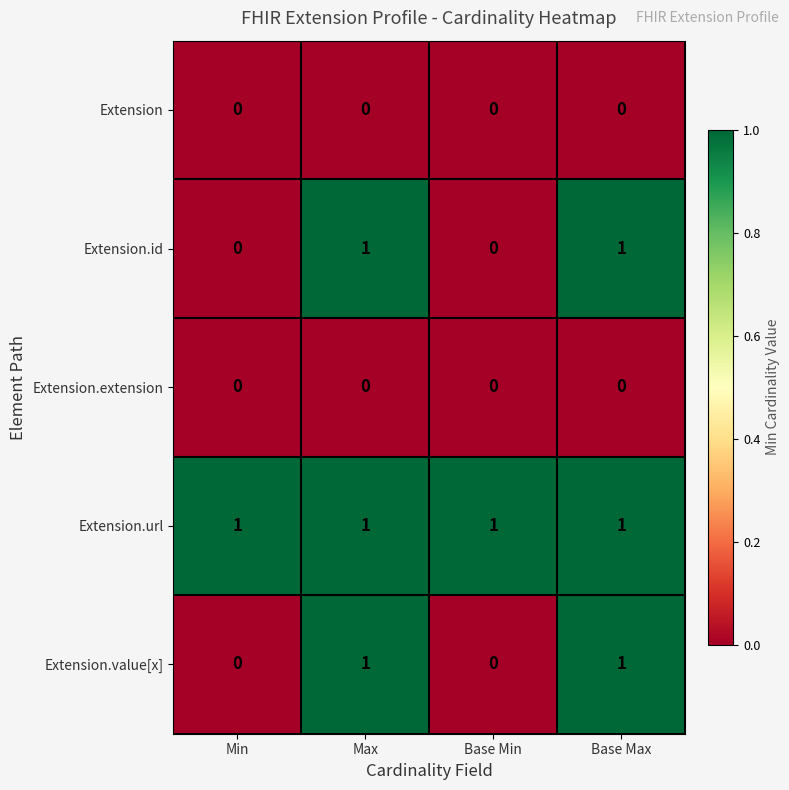

Is it true that Extension.url equals 1 at Base Min?

True